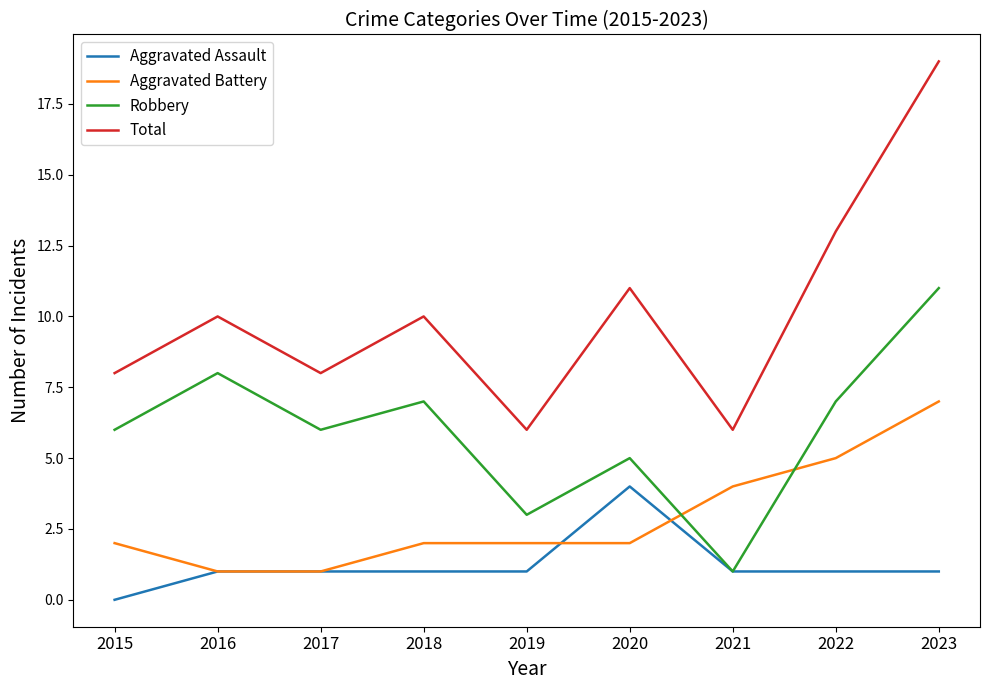

What is the sum of all Aggravated Battery values?

26